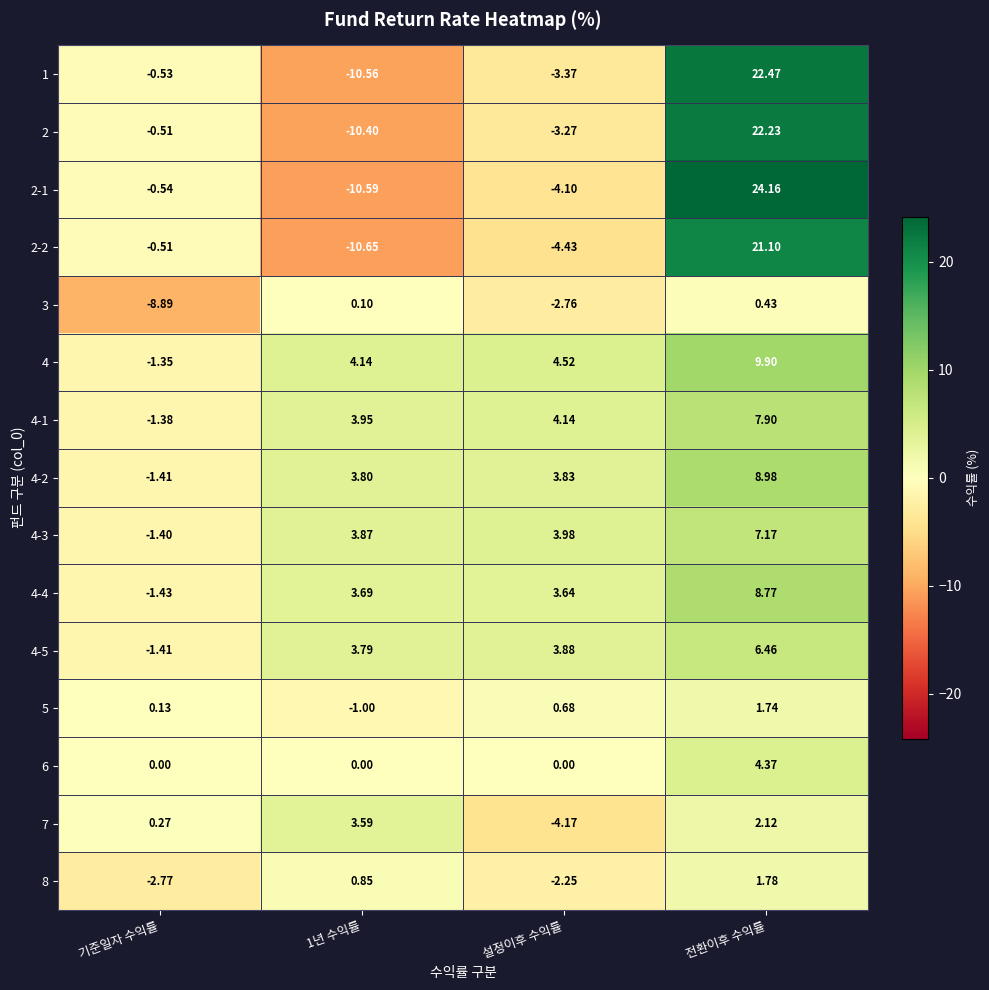

How many values in the 4-4 series exceed 3?

3